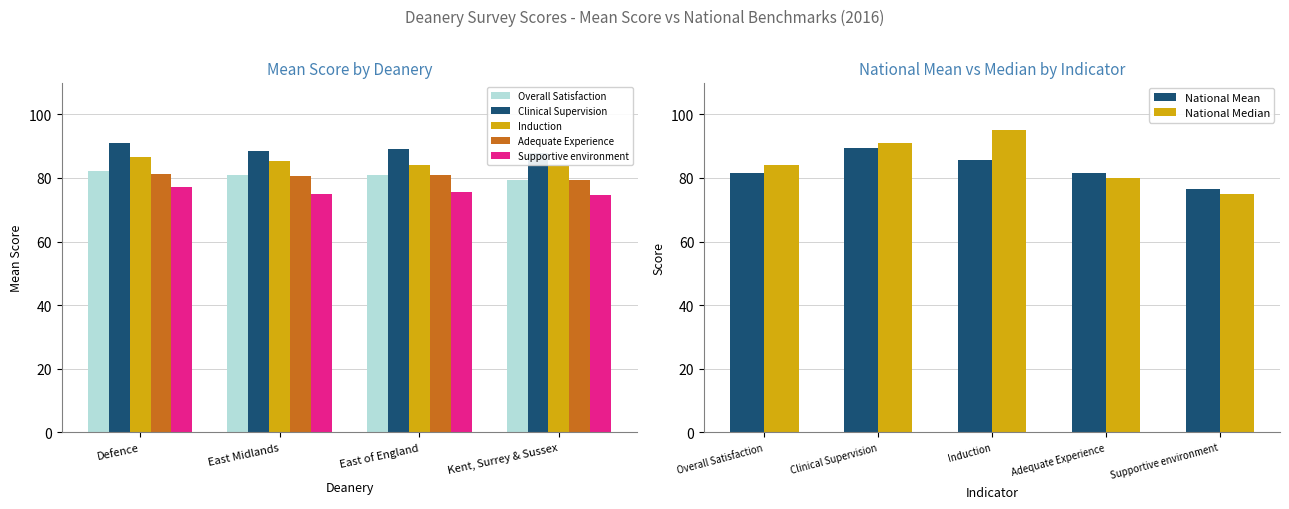

Reading left to right, list all the values displayed in this chart.

Overall Satisfaction: 82.1	80.9	80.9	79.5
Clinical Supervision: 91.0	88.6	89.0	88.0
Induction: 86.5	85.2	84.2	83.8
Adequate Experience: 81.3	80.7	81.0	79.4
Supportive environment: 77.0	74.9	75.5	74.5